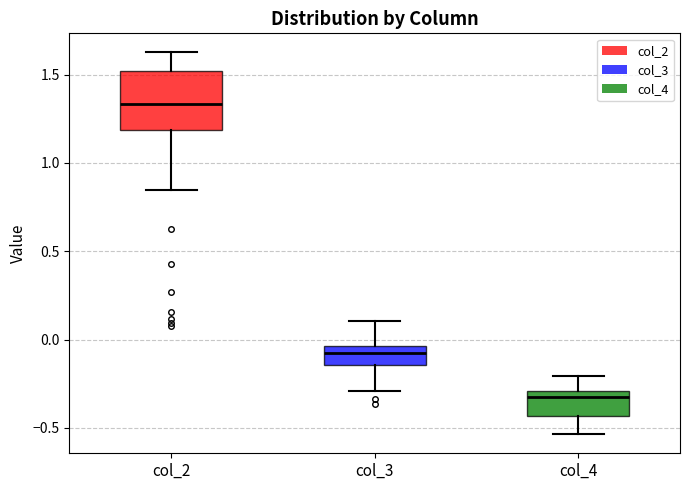

Reading left to right, read every box against the y-axis: the position of its median line, the range the box covers, and the ends of its whiskers. The values are not printed on the chart, so give them approximately, as read against the axis.

col_2: median 1.35, box 1.20 to 1.50, whiskers 0.85 to 1.65
col_3: median -0.10, box -0.15 to -0.05, whiskers -0.30 to 0.10
col_4: median -0.30 (just below the box's upper edge), box -0.45 to -0.30, whiskers -0.55 to -0.20